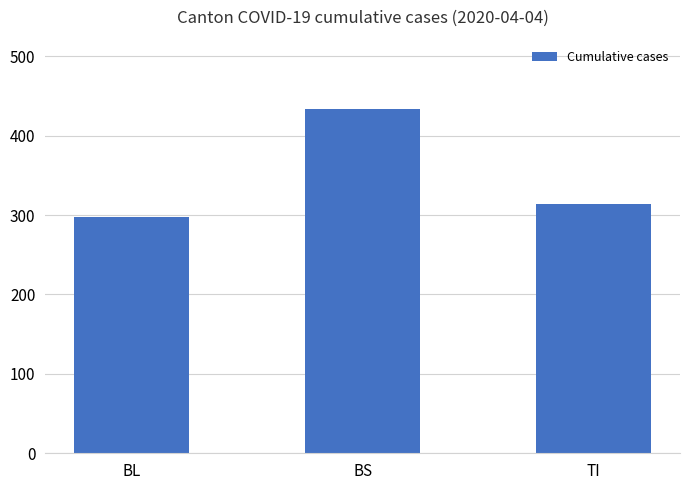

What is the ratio of the value at TI to the value at BL?

1.1